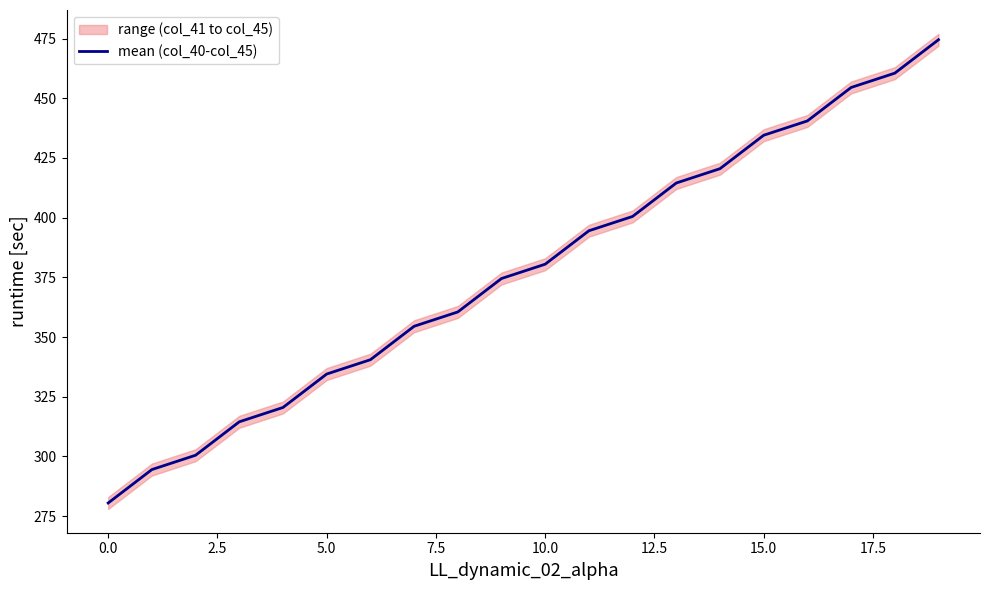

True or false: mean (col_40-col_45) has a value of 267.4 at 15.0.

False